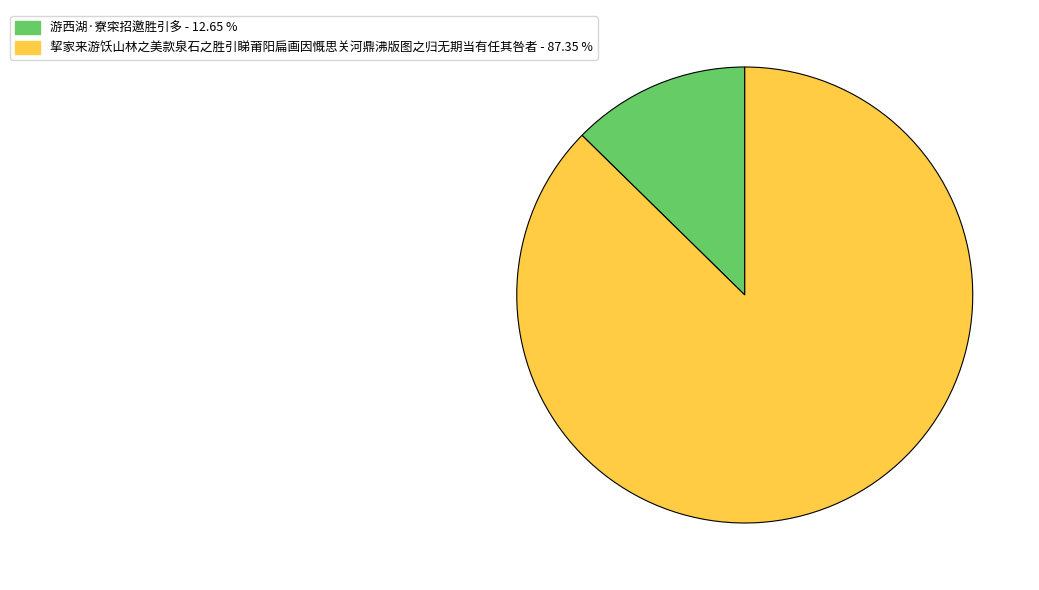

How many slices are in this pie chart?

2